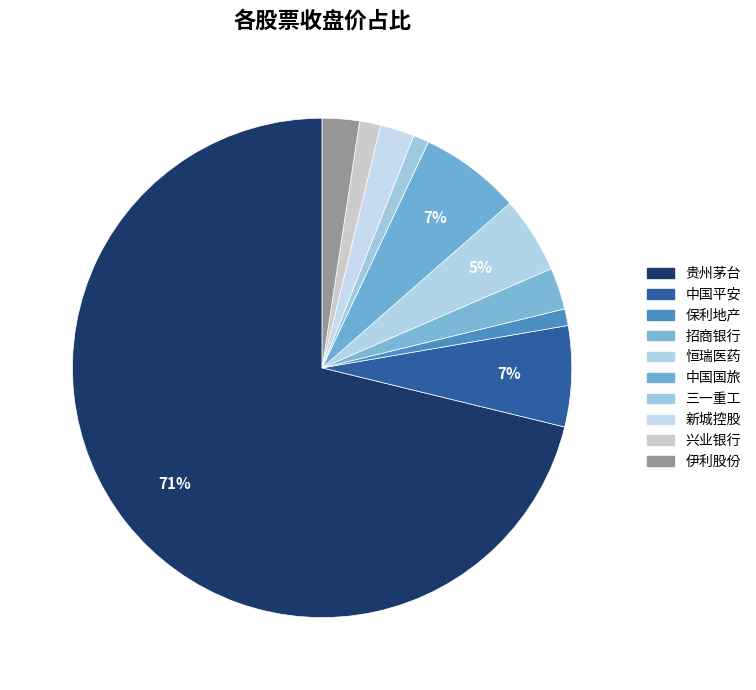

Which category accounts for the majority?

贵州茅台